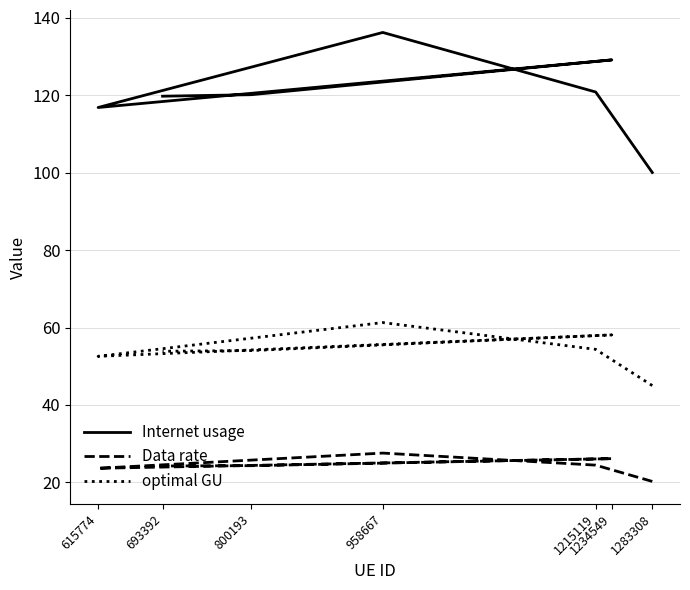

What is the difference between the Internet usage values at 958667 and 615774?

19.4